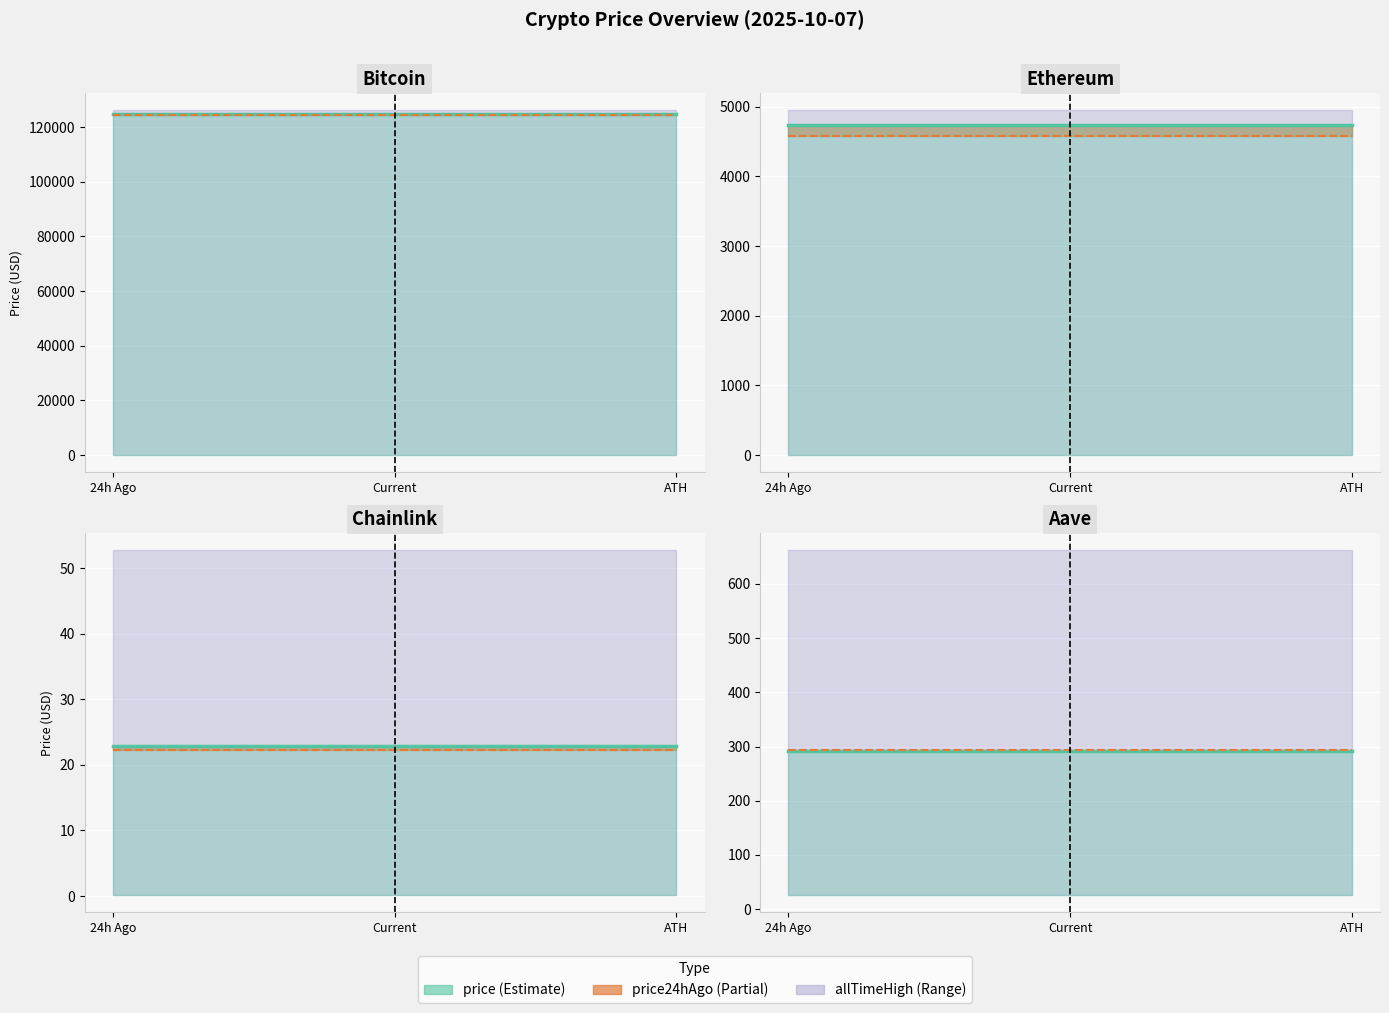

The value of price24hAgo_line at Current is 511.4. True or false?

False